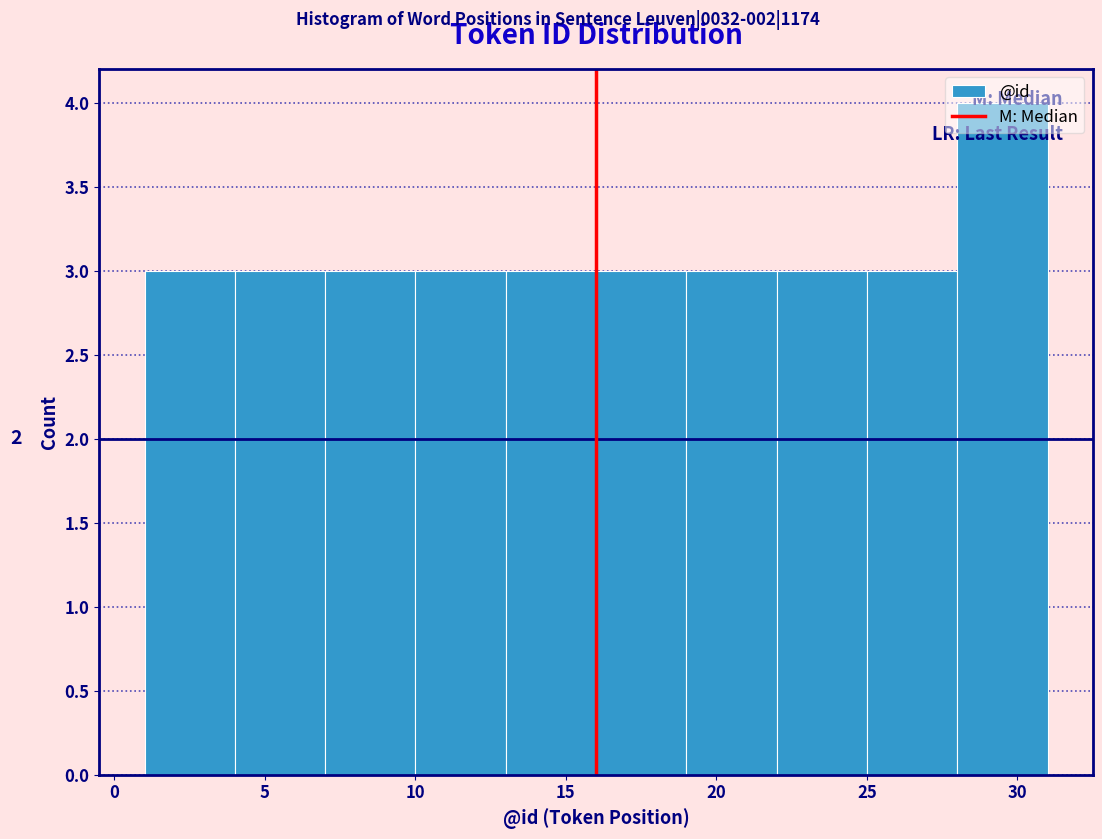

Over which range of the x-axis is the bar tallest?

28 to 31